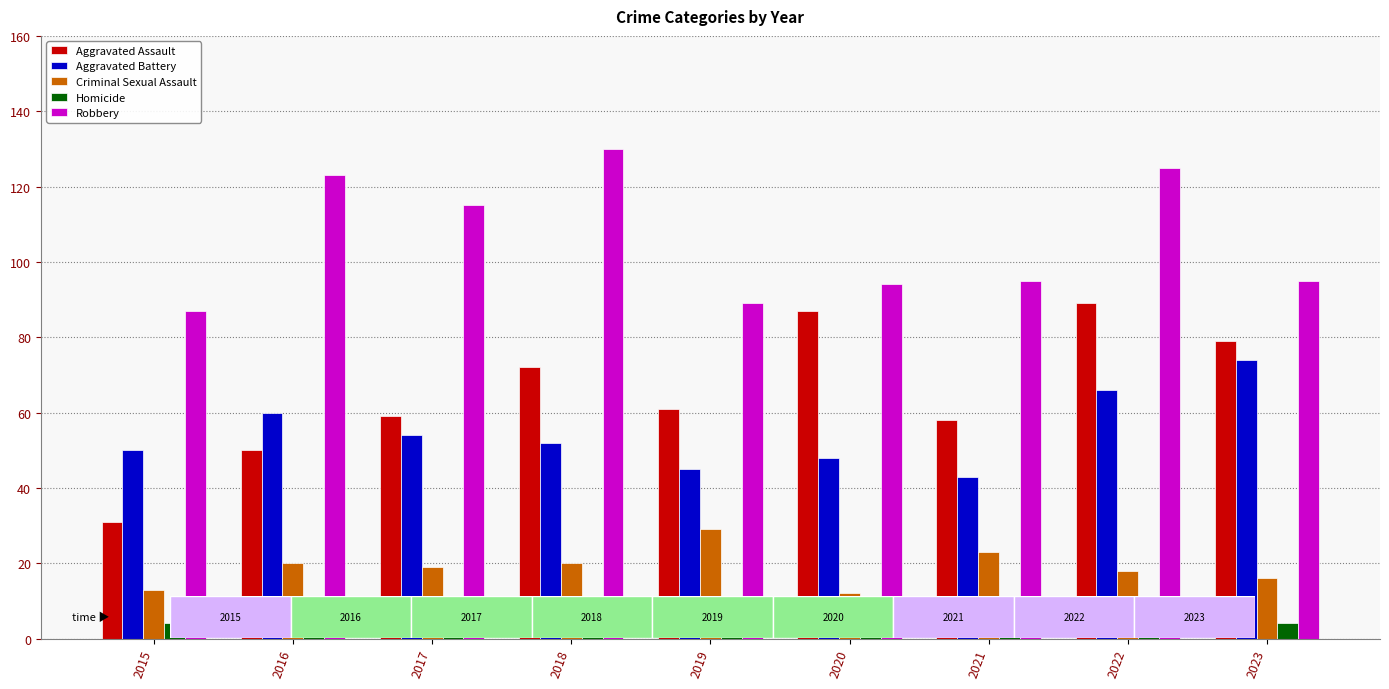

Reading right to left, extract all data points from this chart.

Aggravated Assault: 2023=79	2022=89	2021=58	2020=87	2019=61	2018=72	2017=59	2016=50	2015=31
Aggravated Battery: 2023=74	2022=66	2021=43	2020=48	2019=45	2018=52	2017=54	2016=60	2015=50
Criminal Sexual Assault: 2023=16	2022=18	2021=23	2020=12	2019=29	2018=20	2017=19	2016=20	2015=13
Homicide: 2023=4	2022=6	2021=2	2020=6	2019=3	2018=5	2017=2	2016=8	2015=4
Robbery: 2023=95	2022=125	2021=95	2020=94	2019=89	2018=130	2017=115	2016=123	2015=87